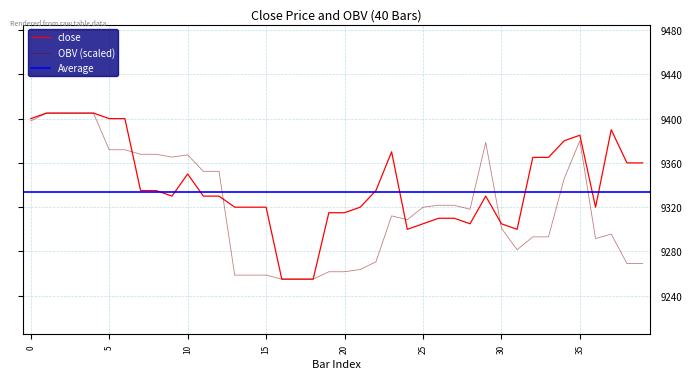

What is the highest value of the close series?

9405.0